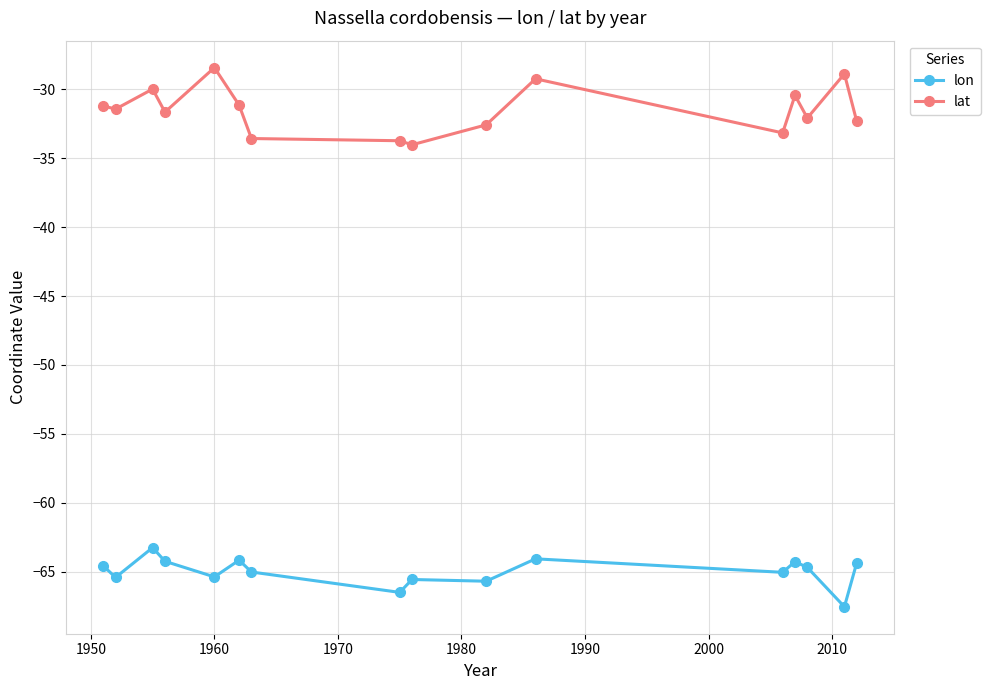

What is the highest value of the lat series?

-28.4